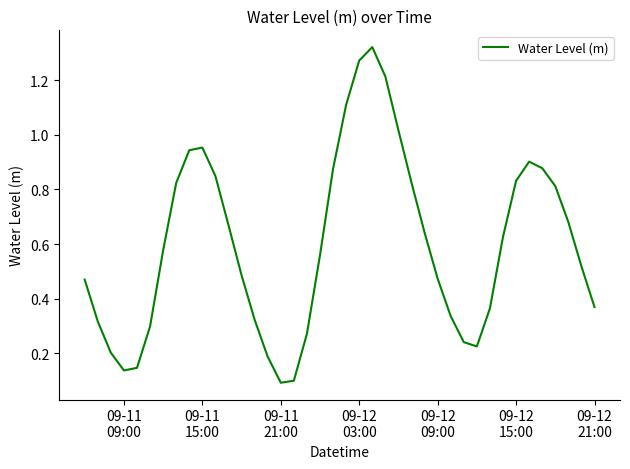

How many lines are shown in the chart?

1